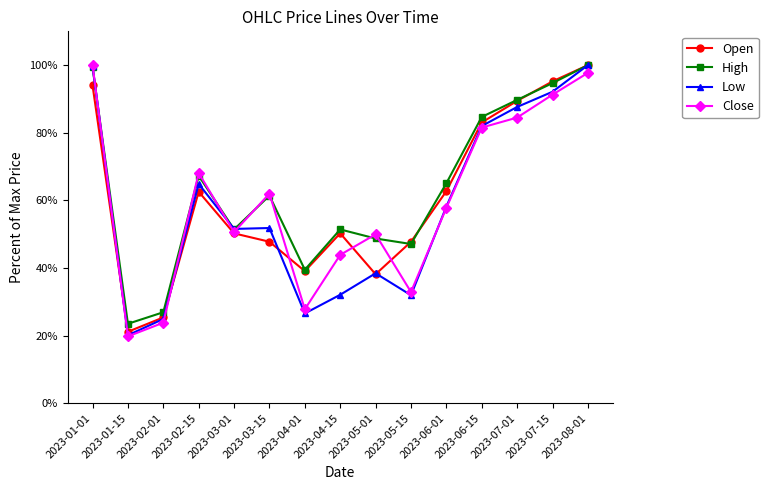

In Open, how many points are higher than both neighbors (excluding endpoints)?

2